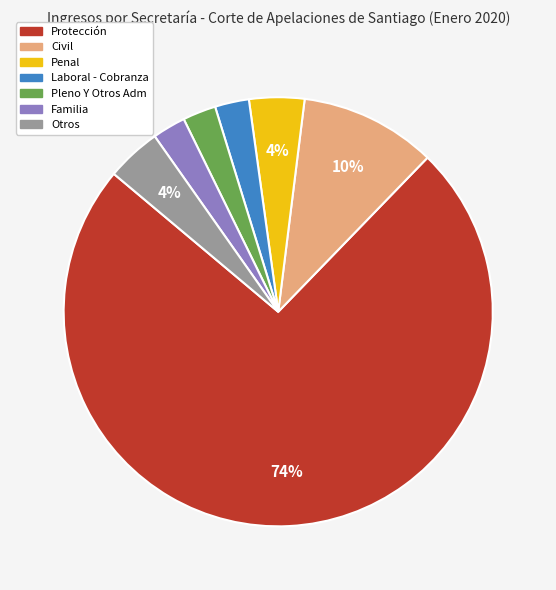

How many segments does this pie chart have?

7